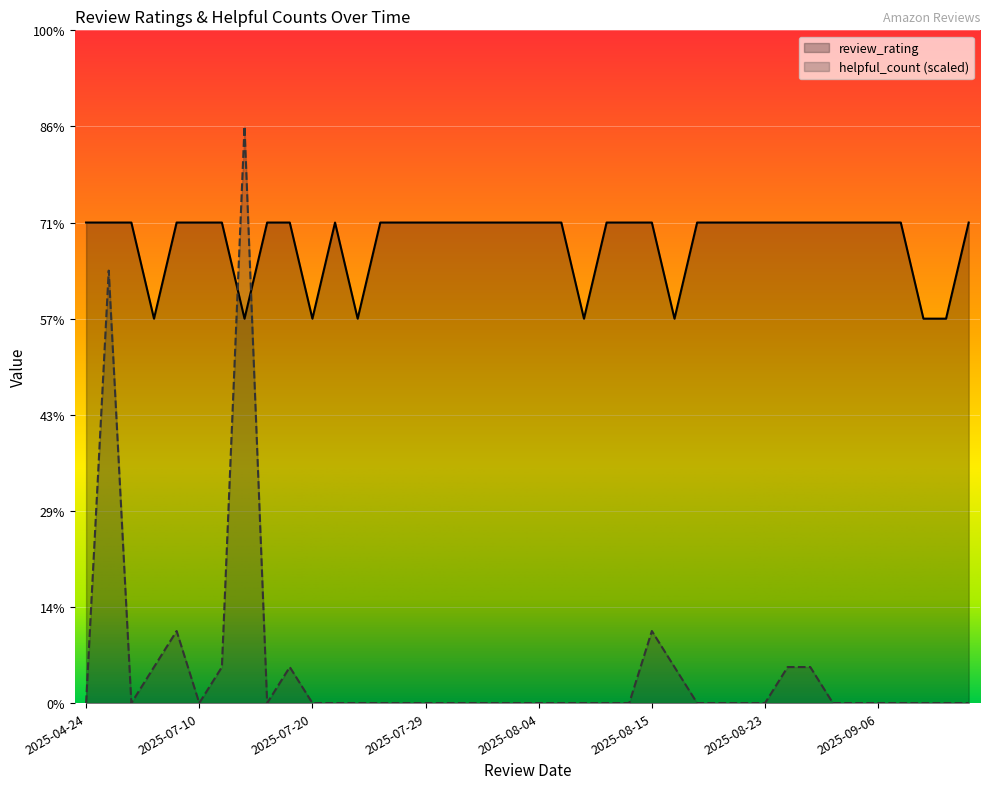

How many categories are shown in the chart?

40